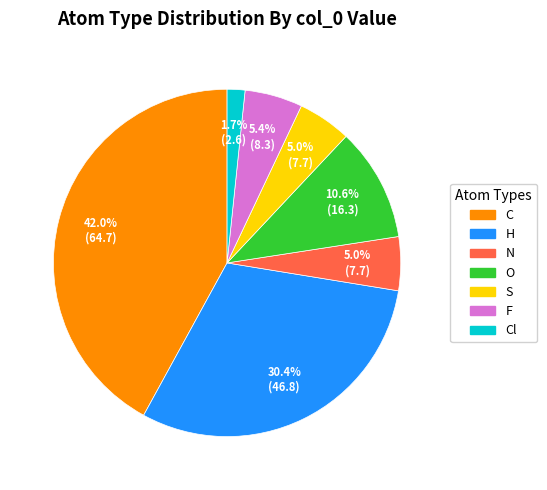

To the nearest percent, what is the difference between the largest and smallest slice percentages?

40%